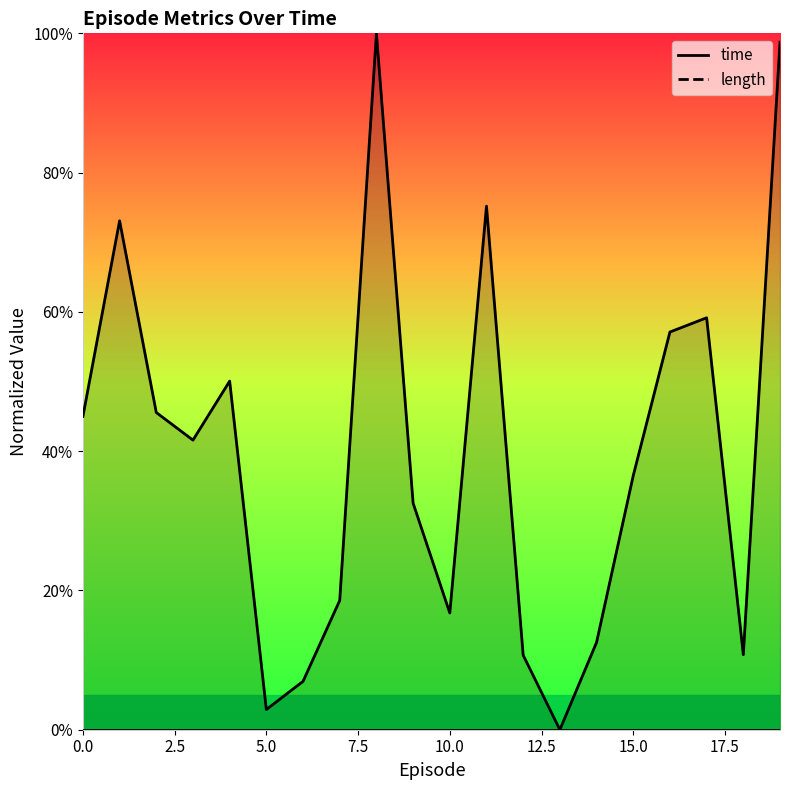

How many interior local peaks (higher than both neighbors) does the data have?

5